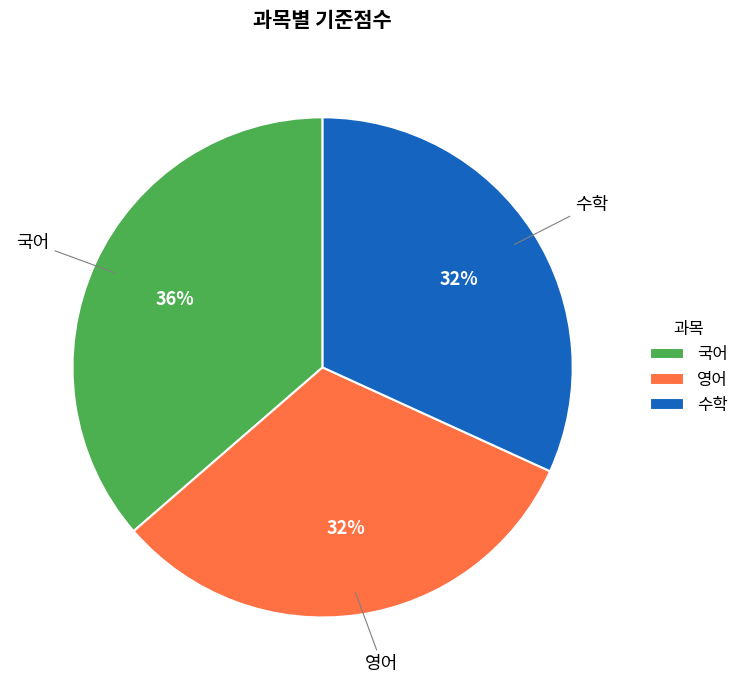

Combined, do 영어 and 국어 account for over 50%?

Yes